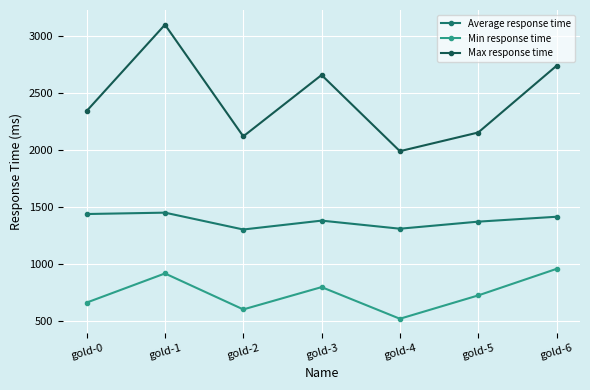

Does the chart have visible grid lines?

Yes